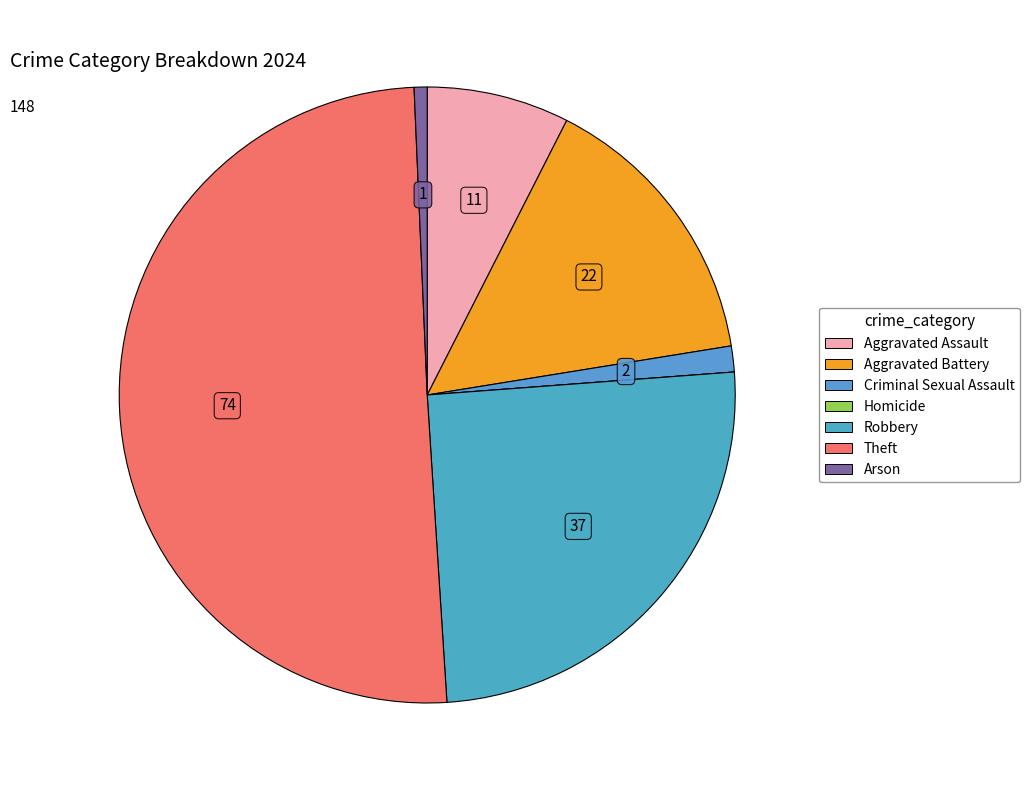

True or false: Aggravated Battery accounts for 2% of the total.

False